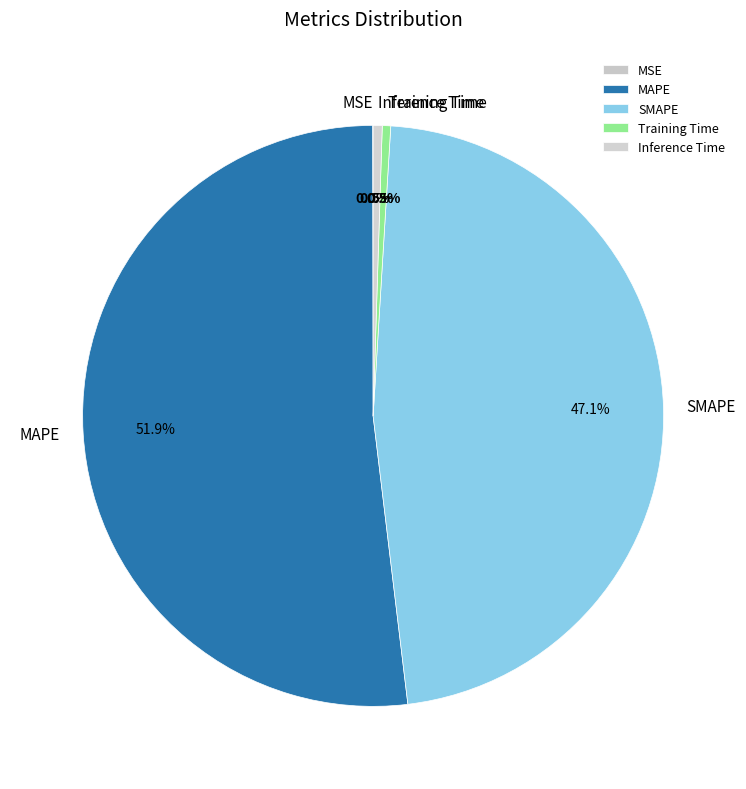

Combined, what portion of the pie is SMAPE and Training Time?

47.6%